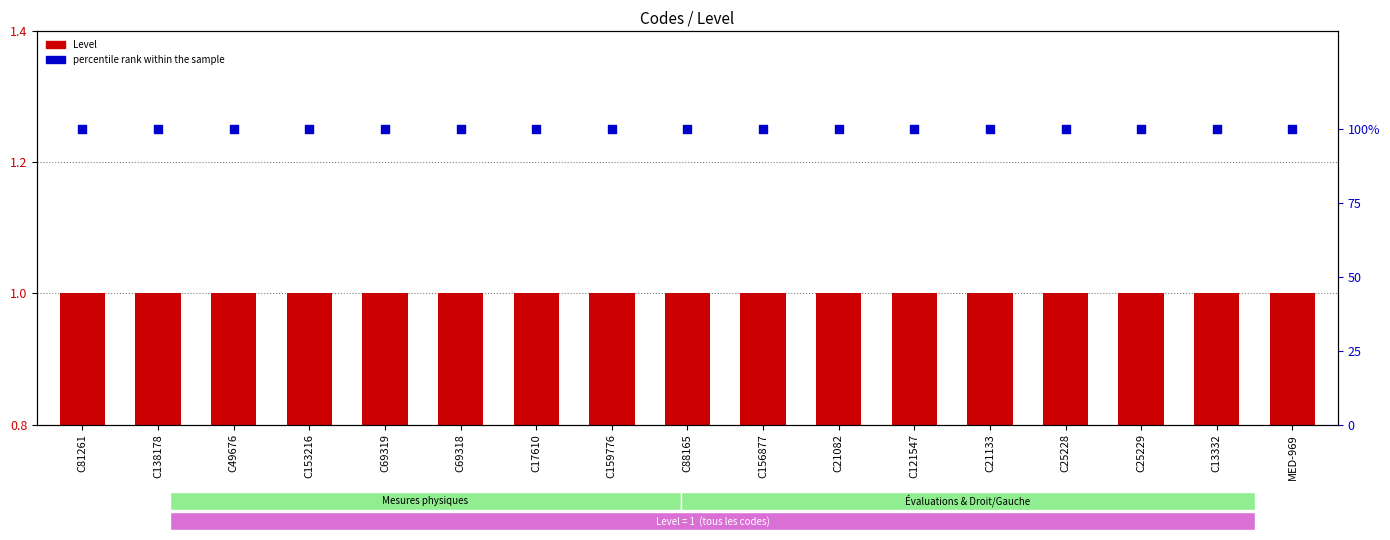

What are all the series names shown in the legend?

Level, percentile rank within the sample